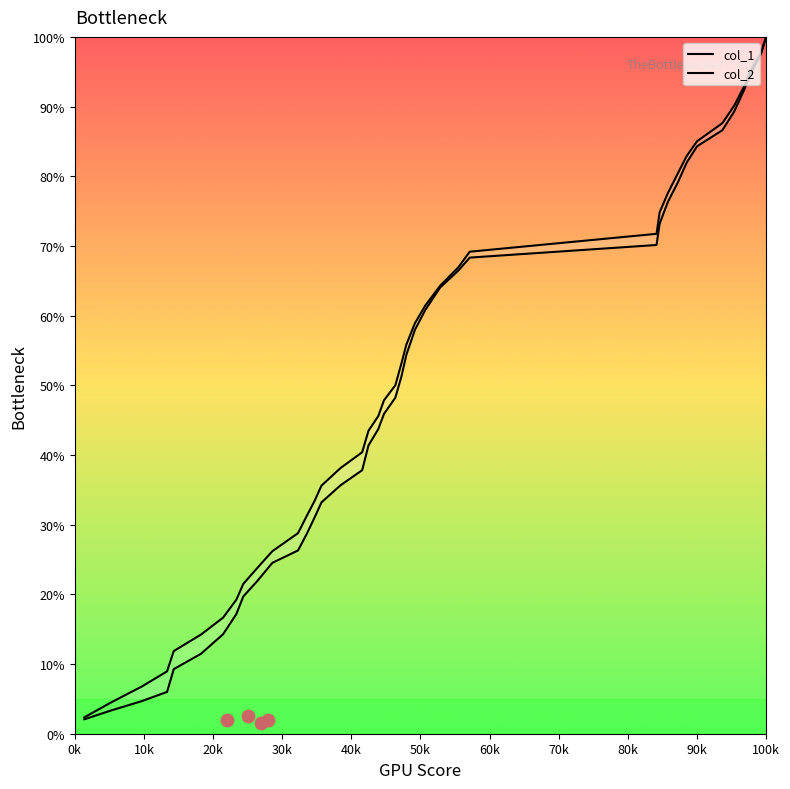

Which series contains the lowest Y value?

col_2